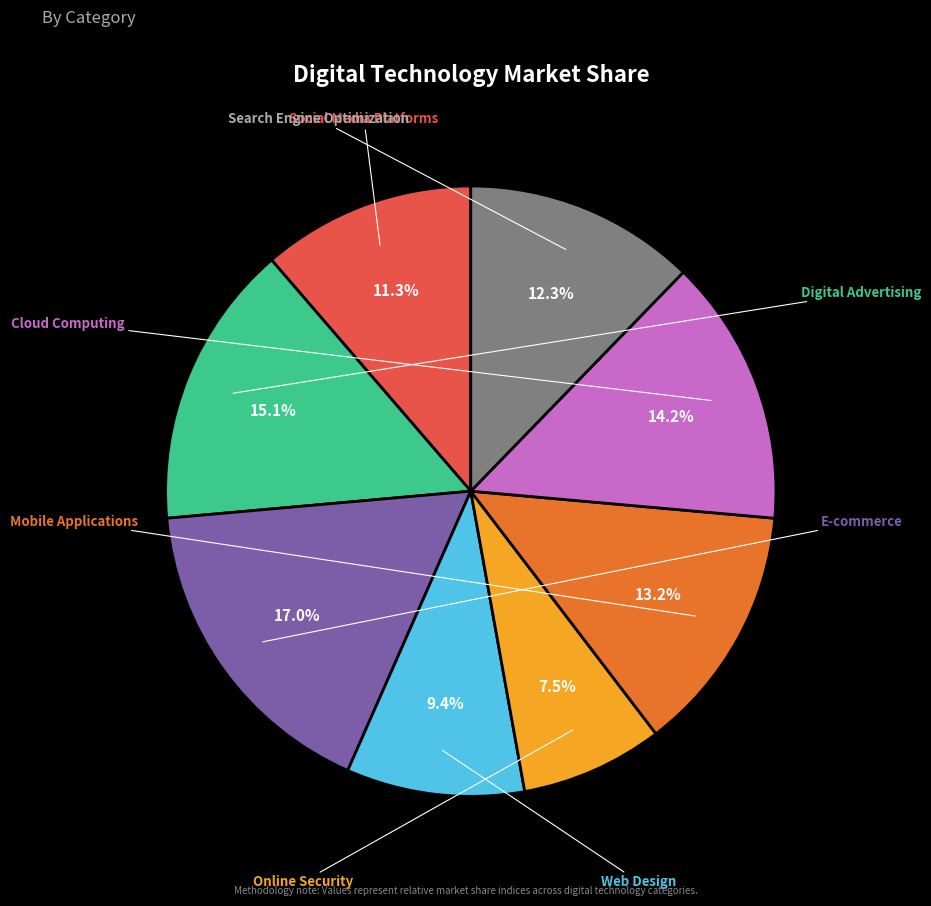

To the nearest percent, what is the difference between the Online Security and Web Design slice percentages?

2%